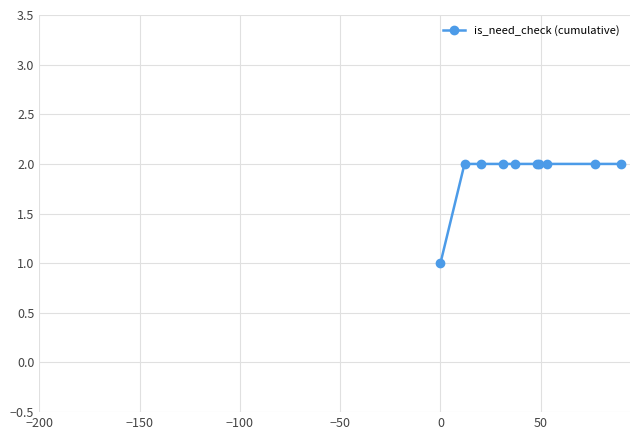

Is this an area chart (filled region under the line)?

No